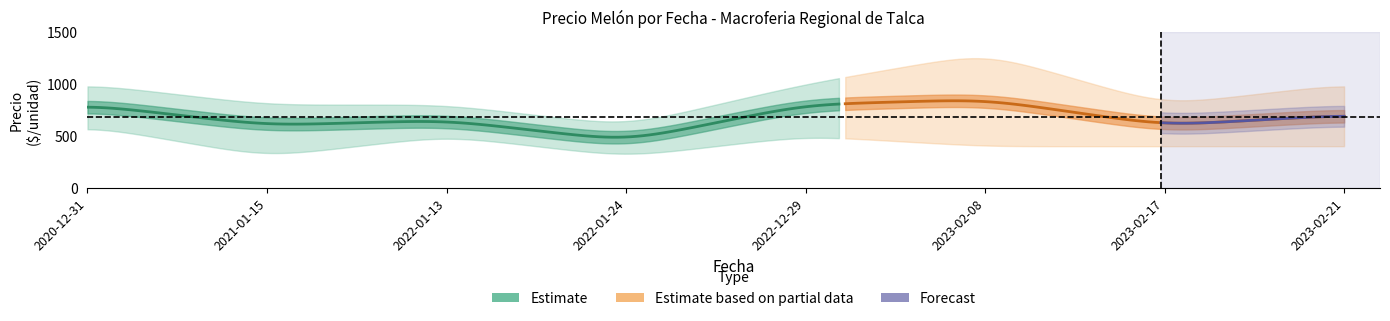

At which category does Precio minimo reach its first local peak?

2022-01-13